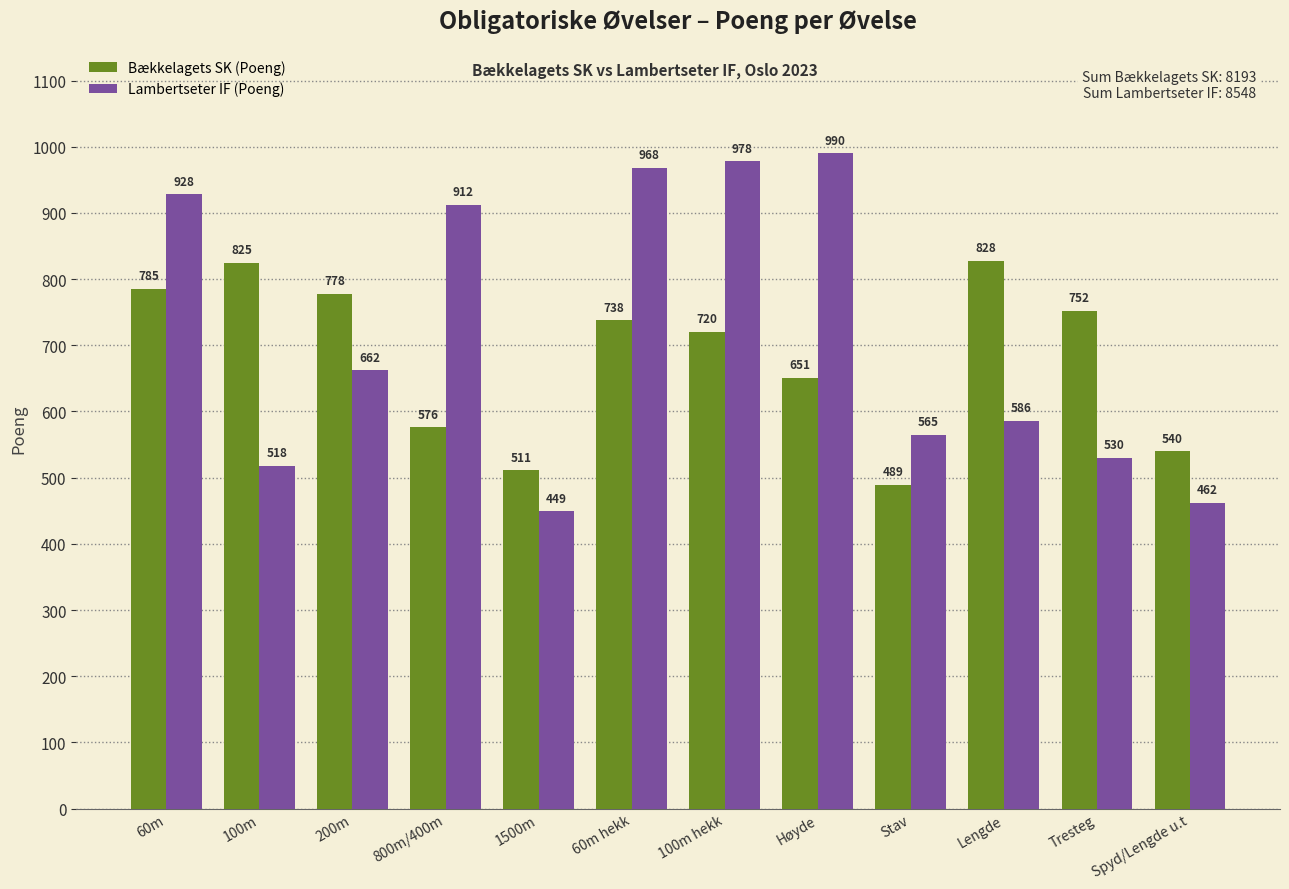

How many bars are there in total?

24